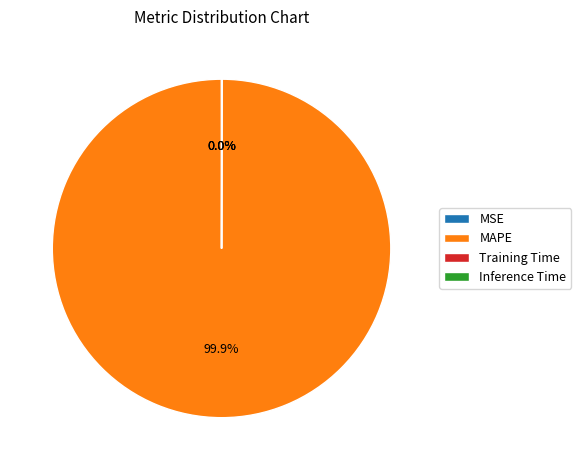

Is there a majority slice in this chart?

Yes